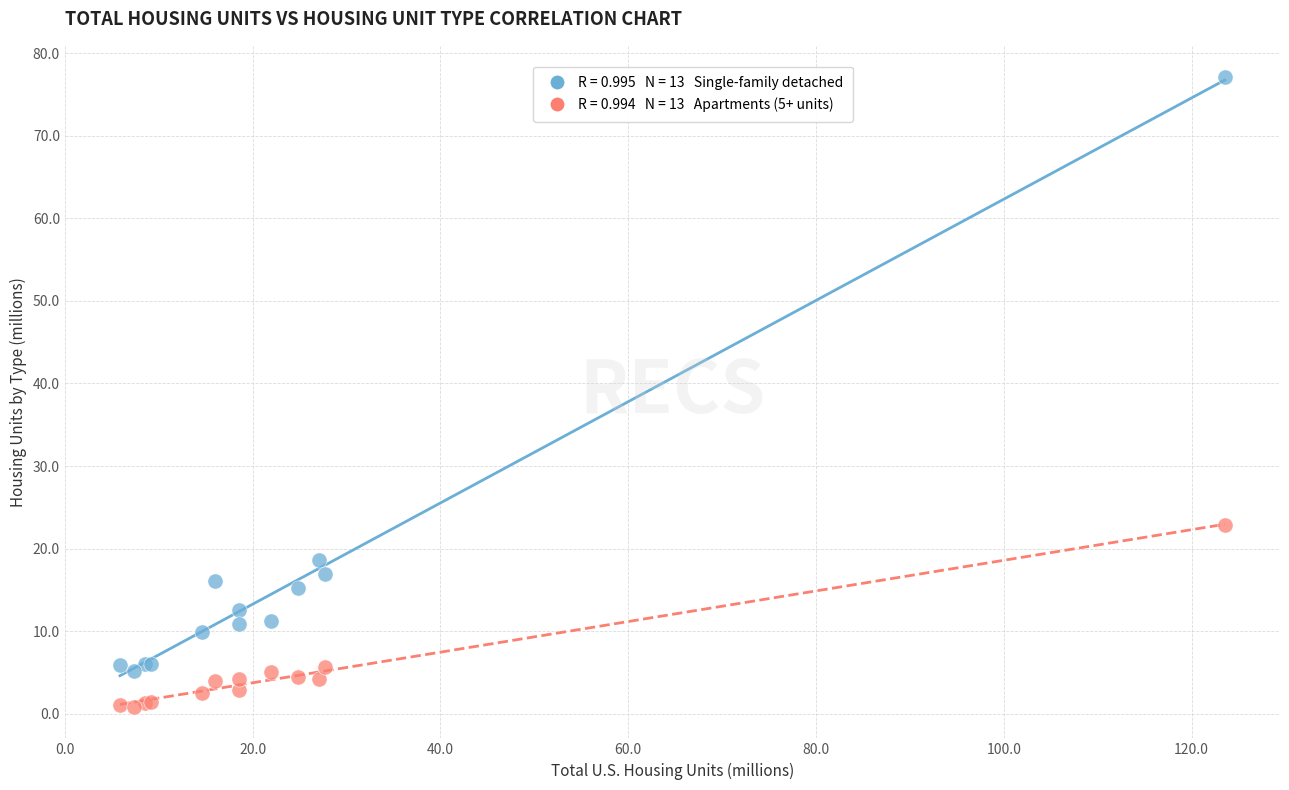

Across all series, what Y value is closest to 38?

22.8